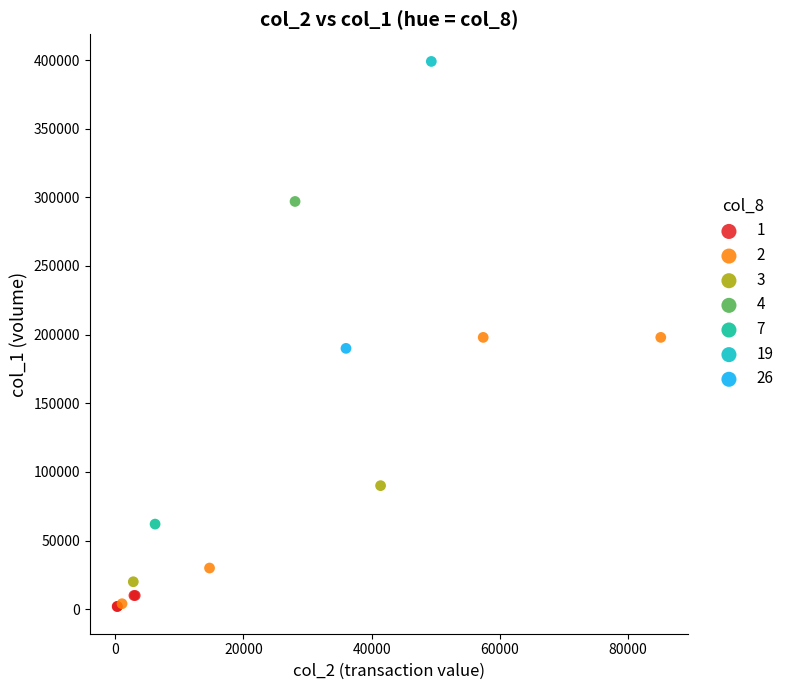

What are all the series names shown in the legend?

1, 2, 3, 4, 7, 19, 26